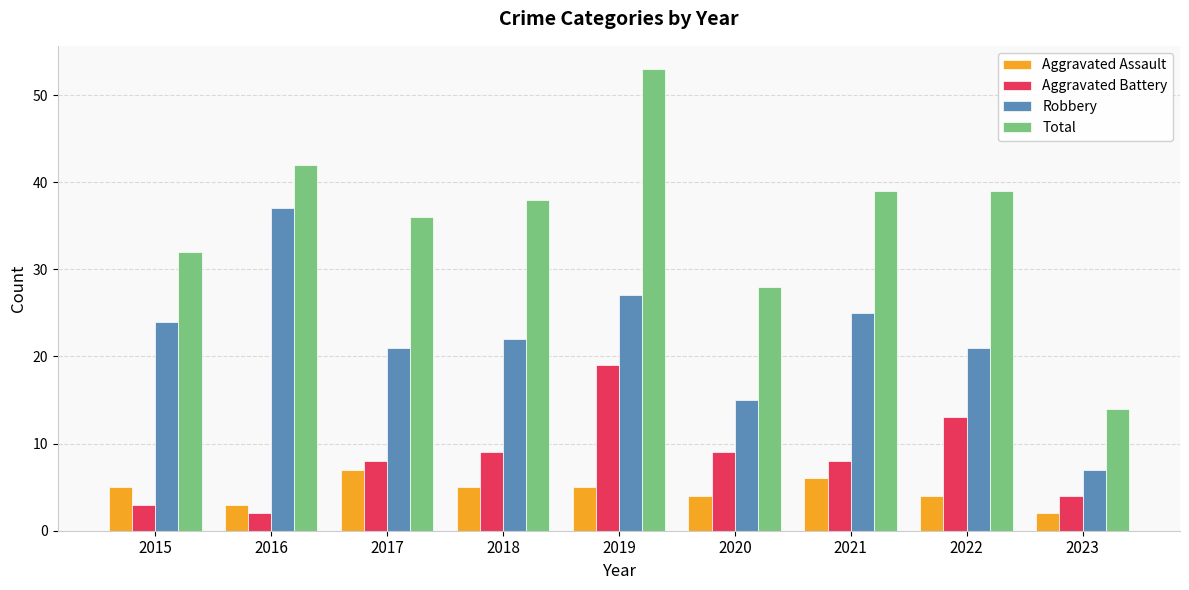

The value of Aggravated Battery at 2015 is 3. True or false?

True